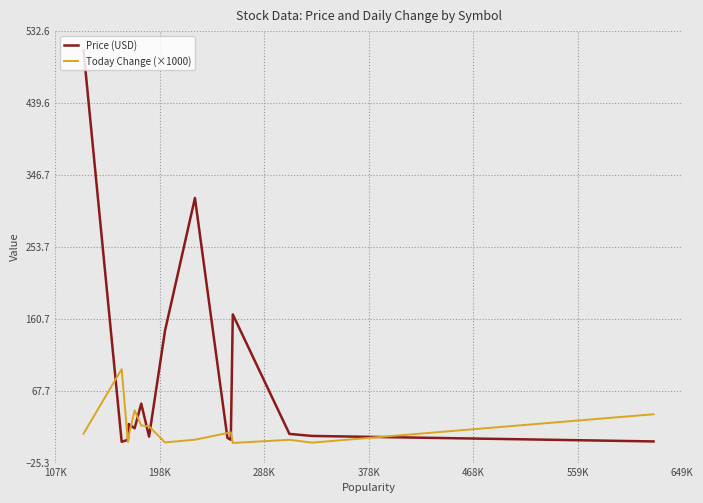

Which series has the largest total across all categories?

Price (USD)